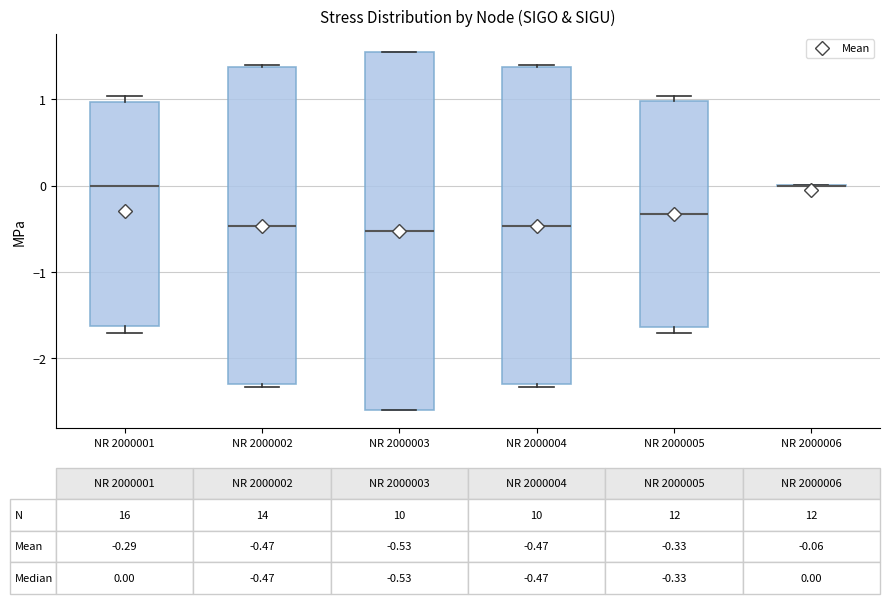

Comparing the boxes themselves (not the whiskers), which one is the tallest?

NR 2000003